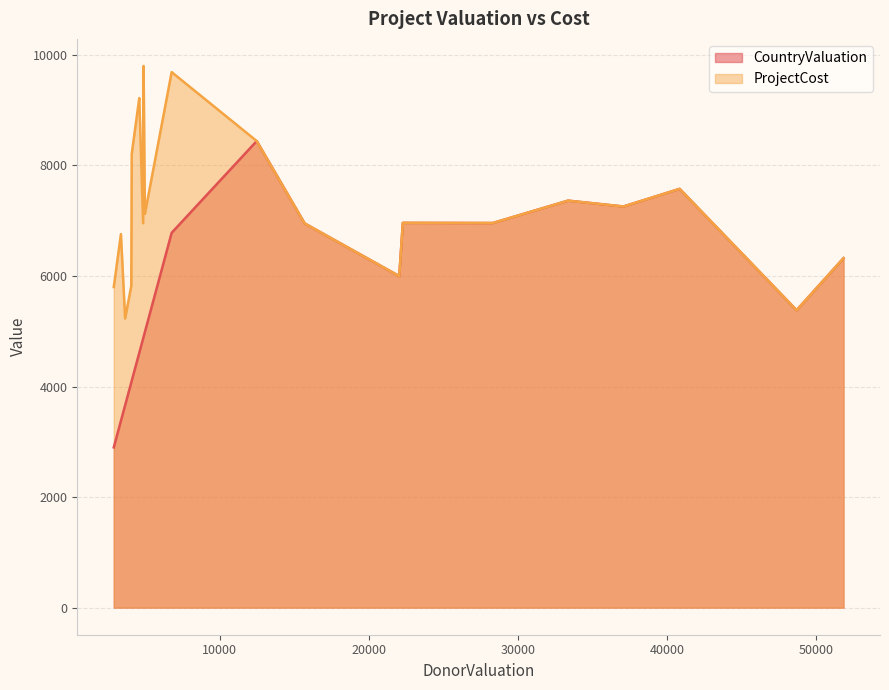

True or false: ProjectCost has a value of 6321 at HCProject10.

True